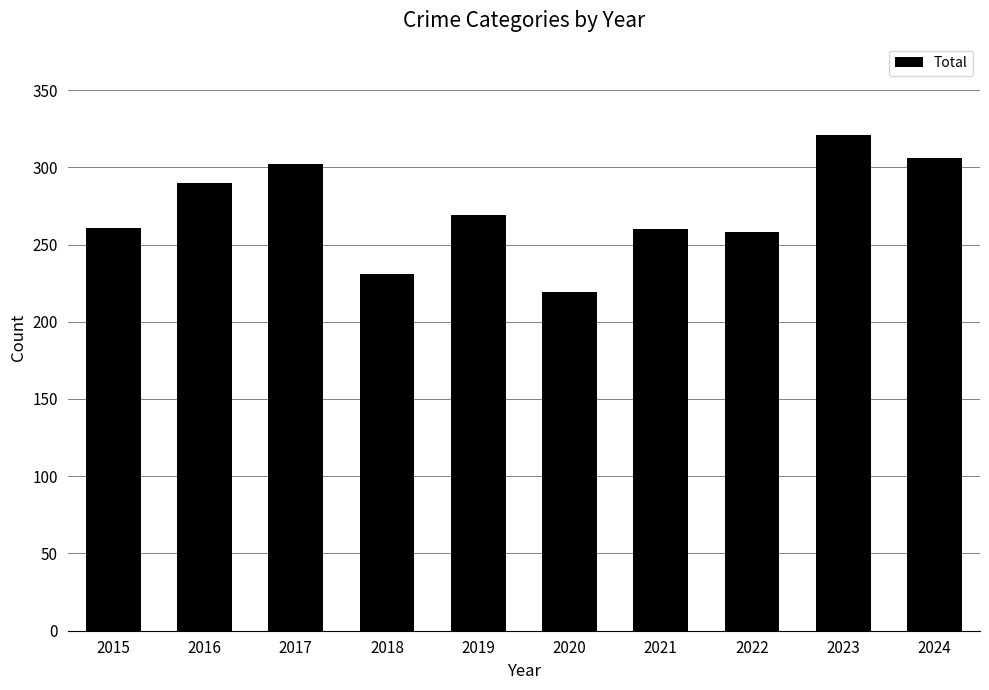

Read the value at 2019.

269